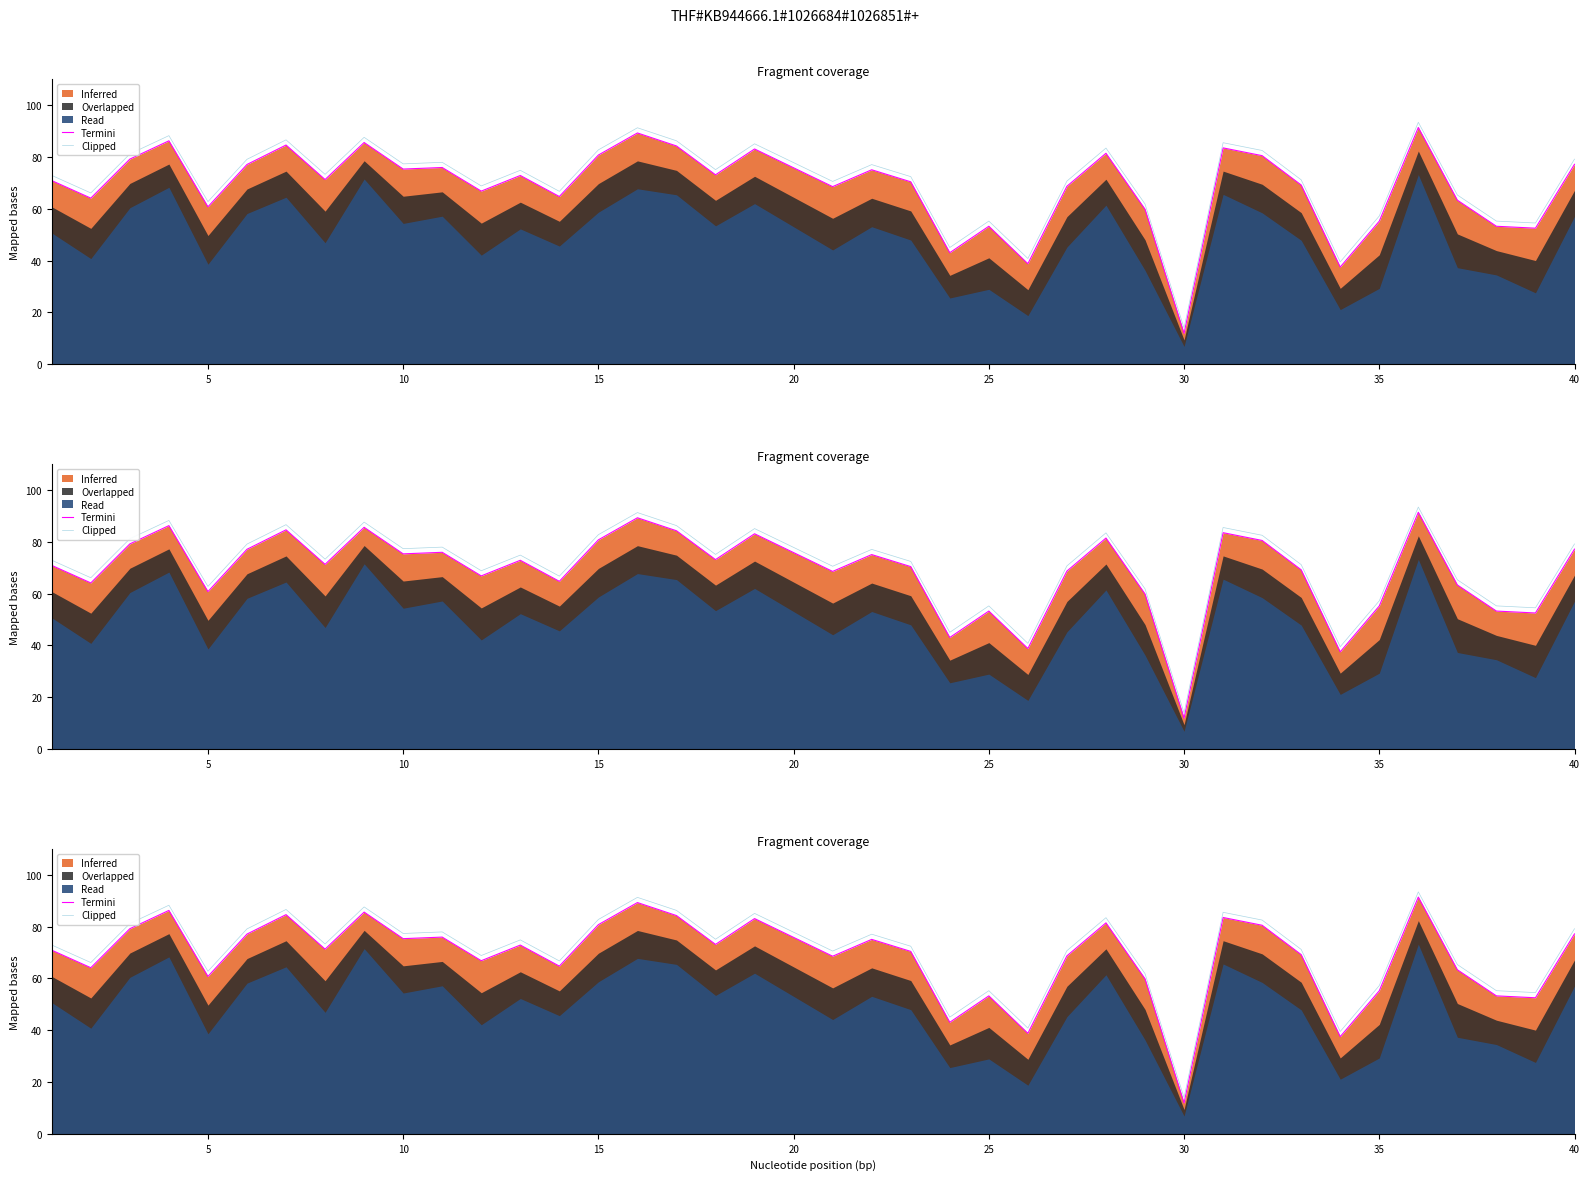

True or false: Termini and Clipped cross at least once.

False